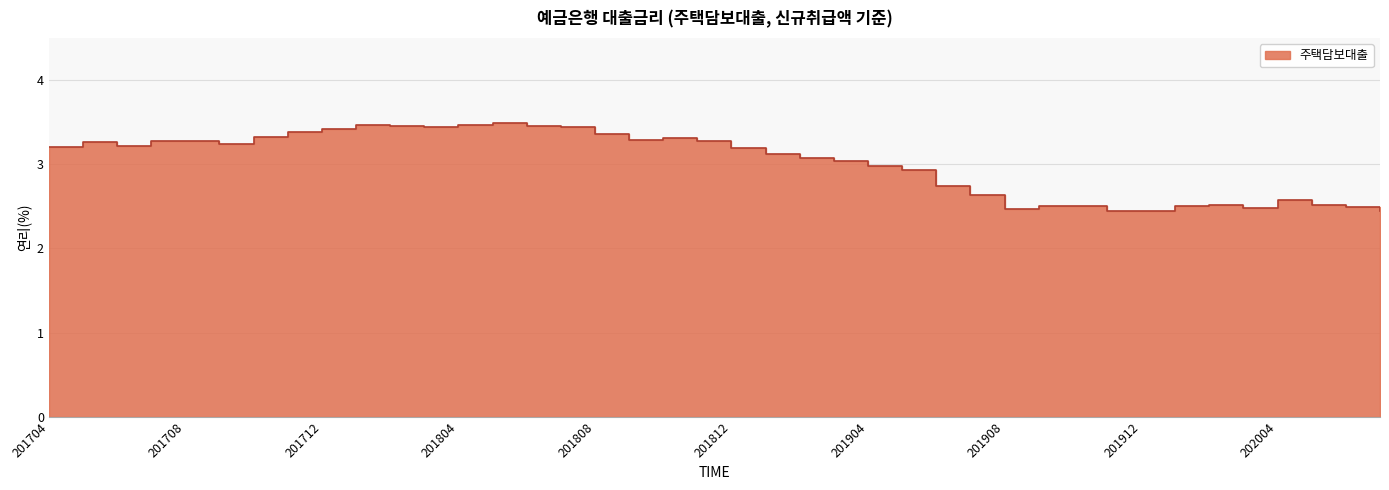

Which category has the lowest value across all series?

201911